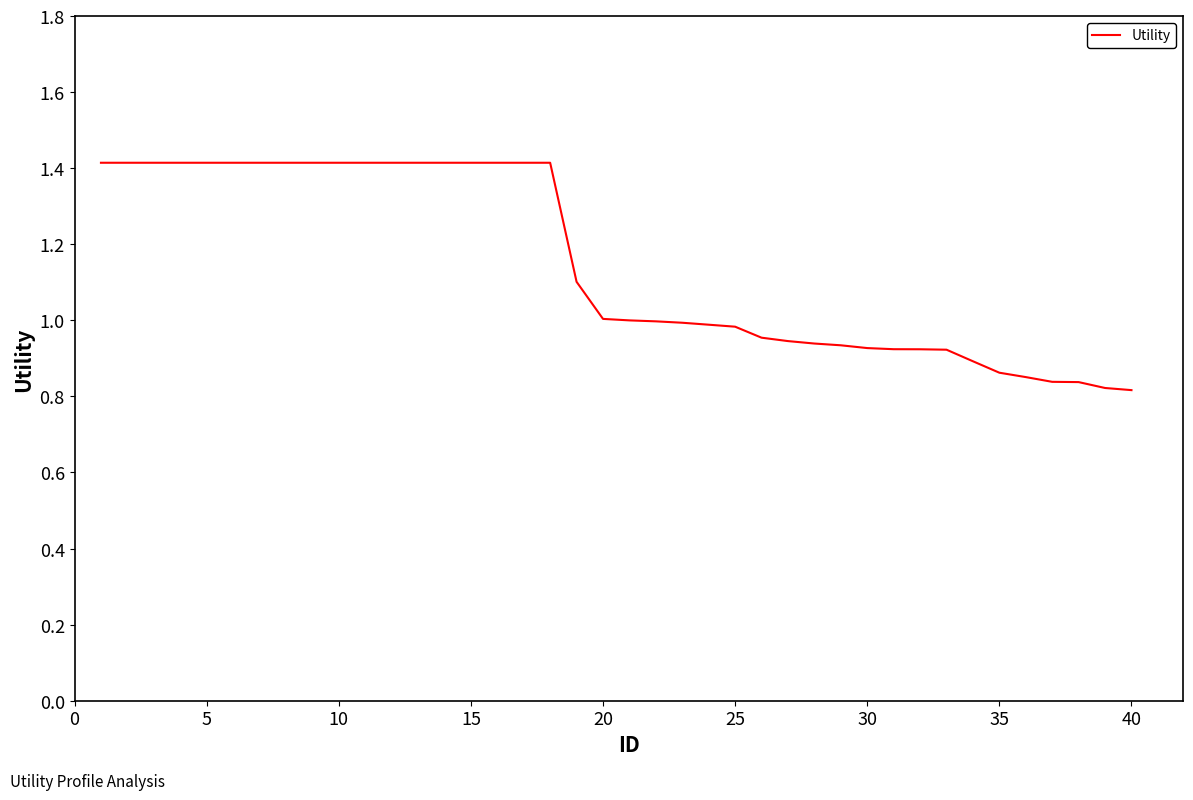

What is the greatest value displayed?

1.4